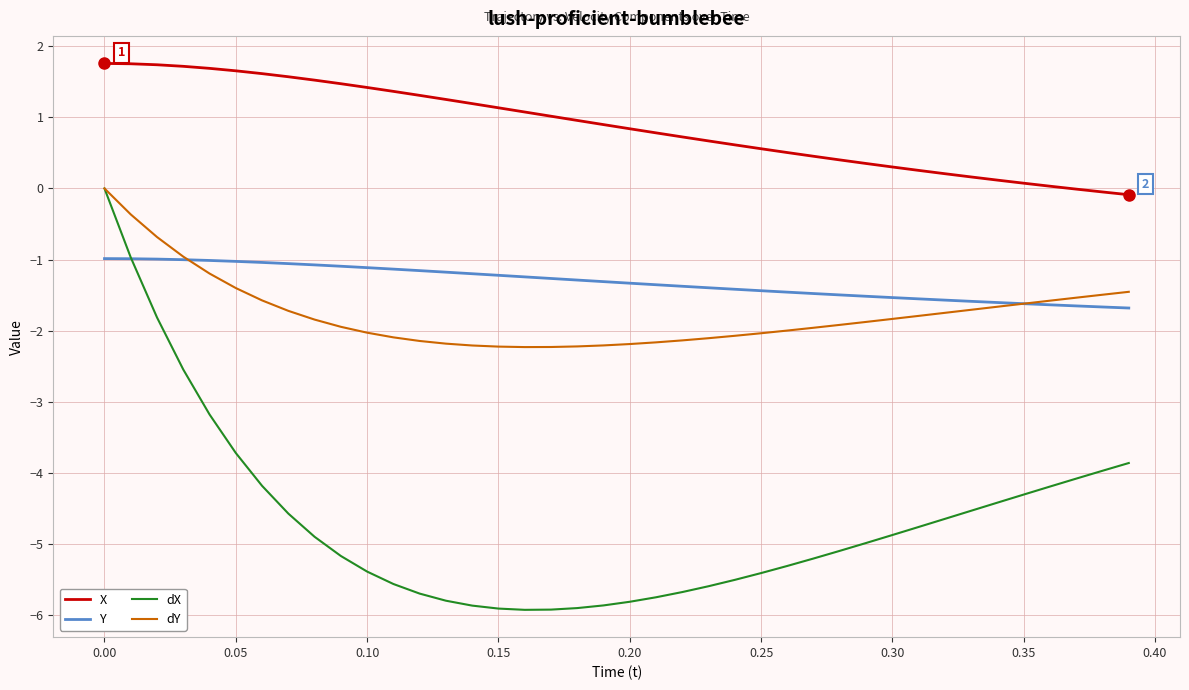

Which series has the widest spread of values?

dX